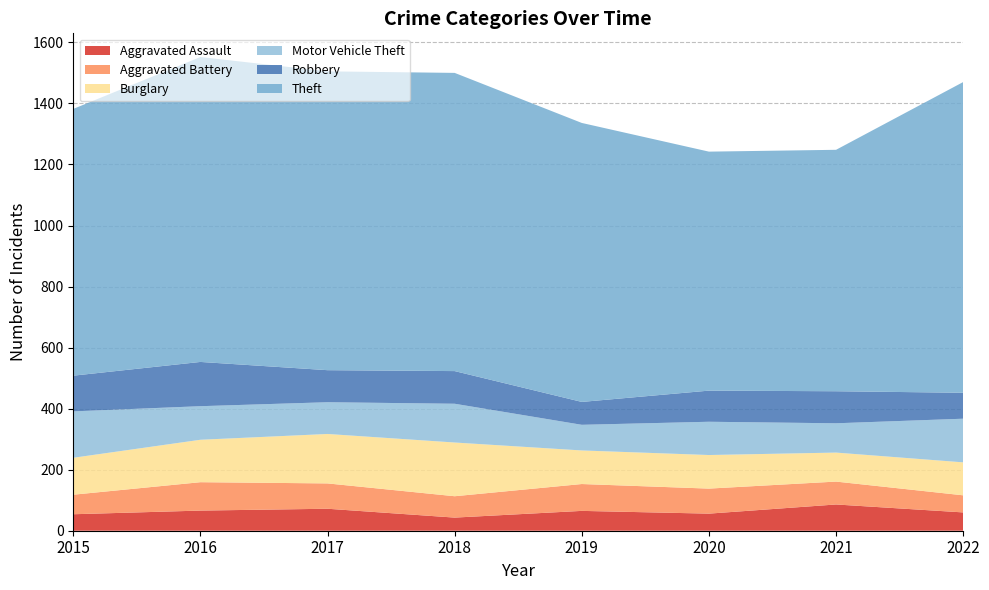

Reading right to left, what are all the values shown in this chart?

Aggravated Assault: 60	86	56	65	43	72	66	54
Aggravated Battery: 56	75	82	88	70	83	93	64
Burglary: 108	95	110	110	176	162	139	121
Motor Vehicle Theft: 143	96	109	84	127	104	110	152
Robbery: 85	105	102	75	107	105	145	117
Theft: 1018	791	783	914	977	979	999	874